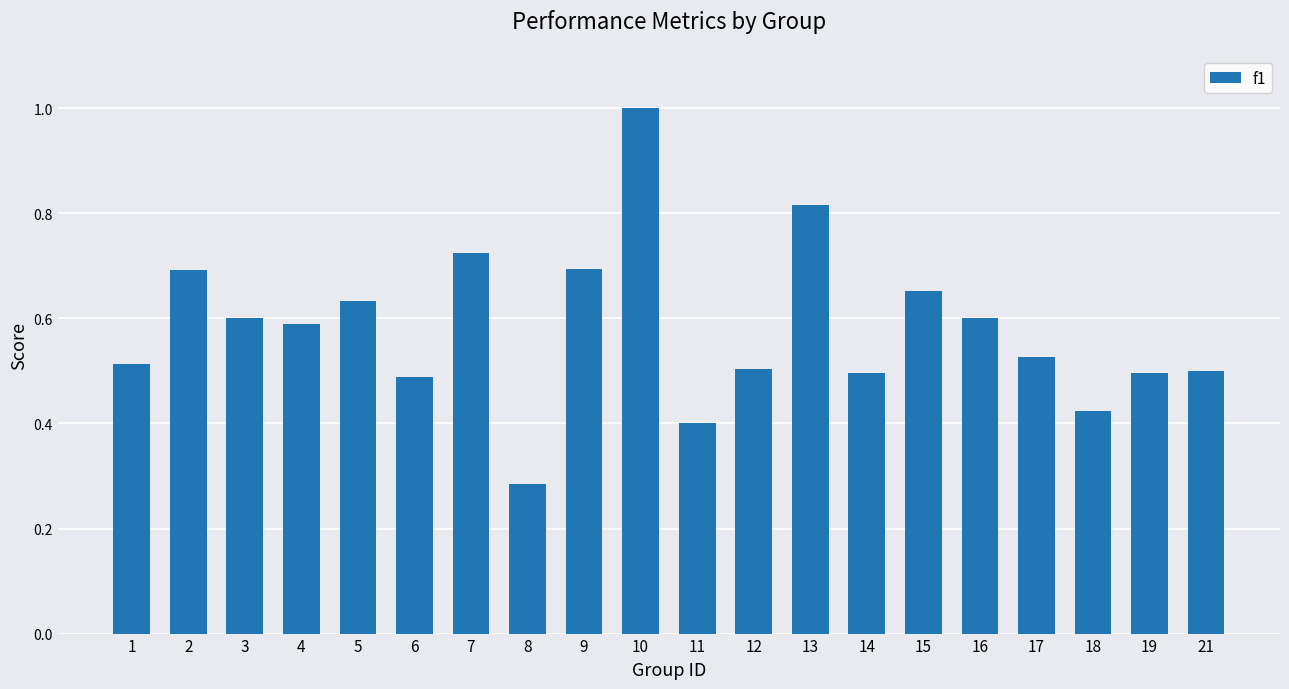

What is the value of the 10th bar from the left?

1.0